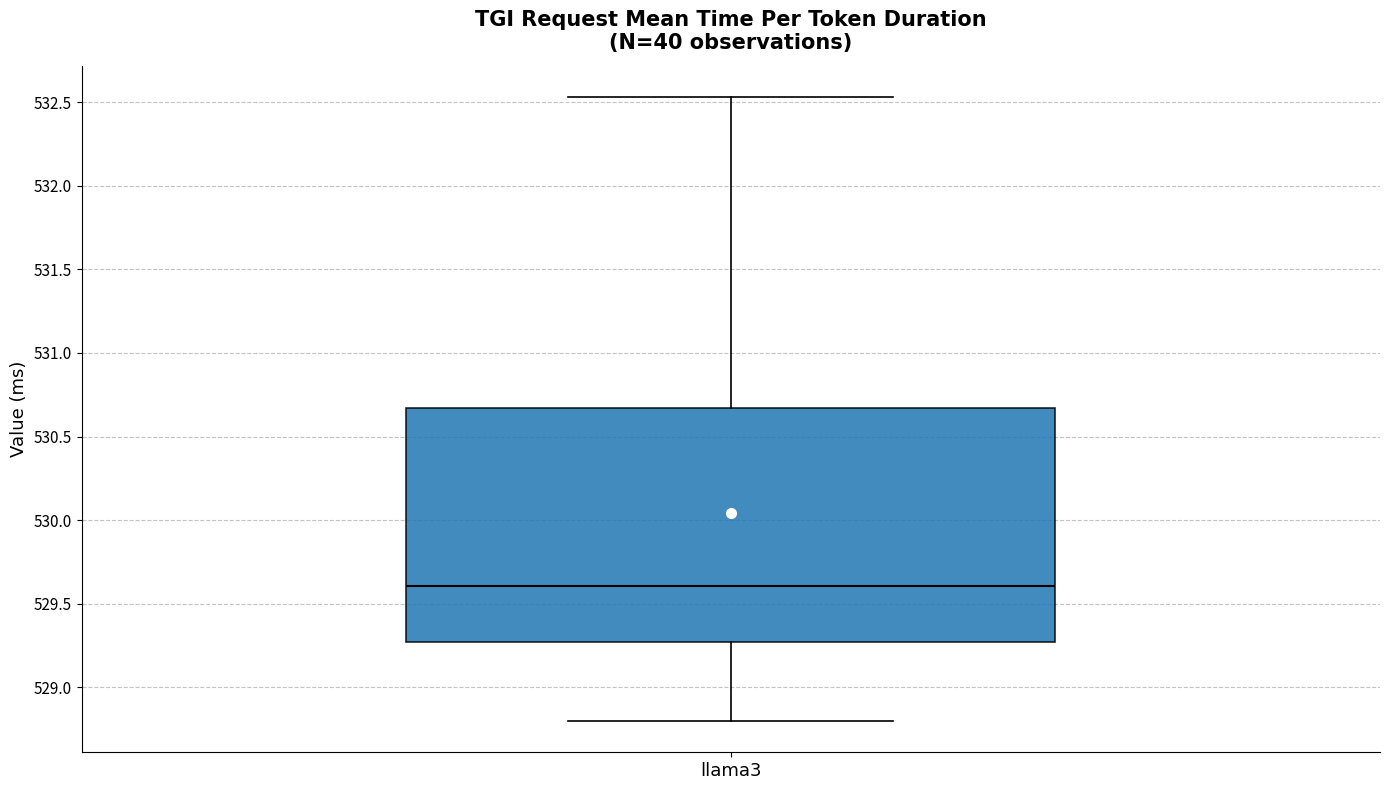

Where does the lower whisker of the box for llama3 end on the y-axis? The values are not printed on the chart, so give them approximately, as read against the axis.

528.80